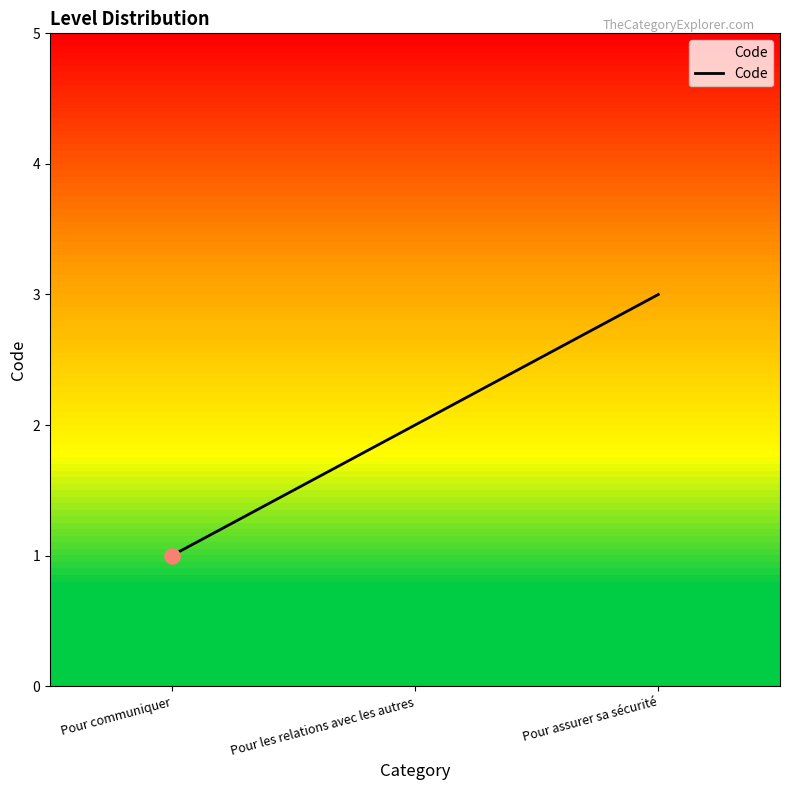

Approximately how many times larger is the value at Pour les relations avec les autres compared to Pour assurer sa sécurité?

0.7